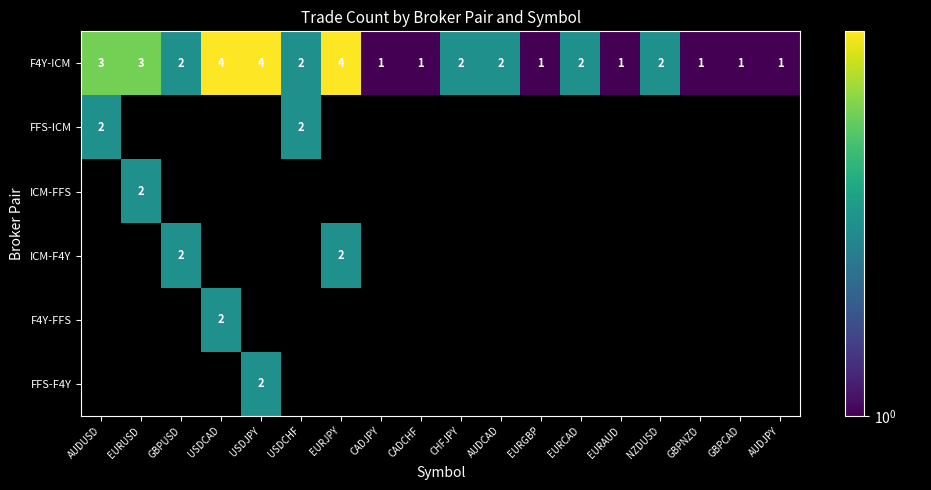

Where does the F4Y-ICM series first go above 2?

AUDUSD